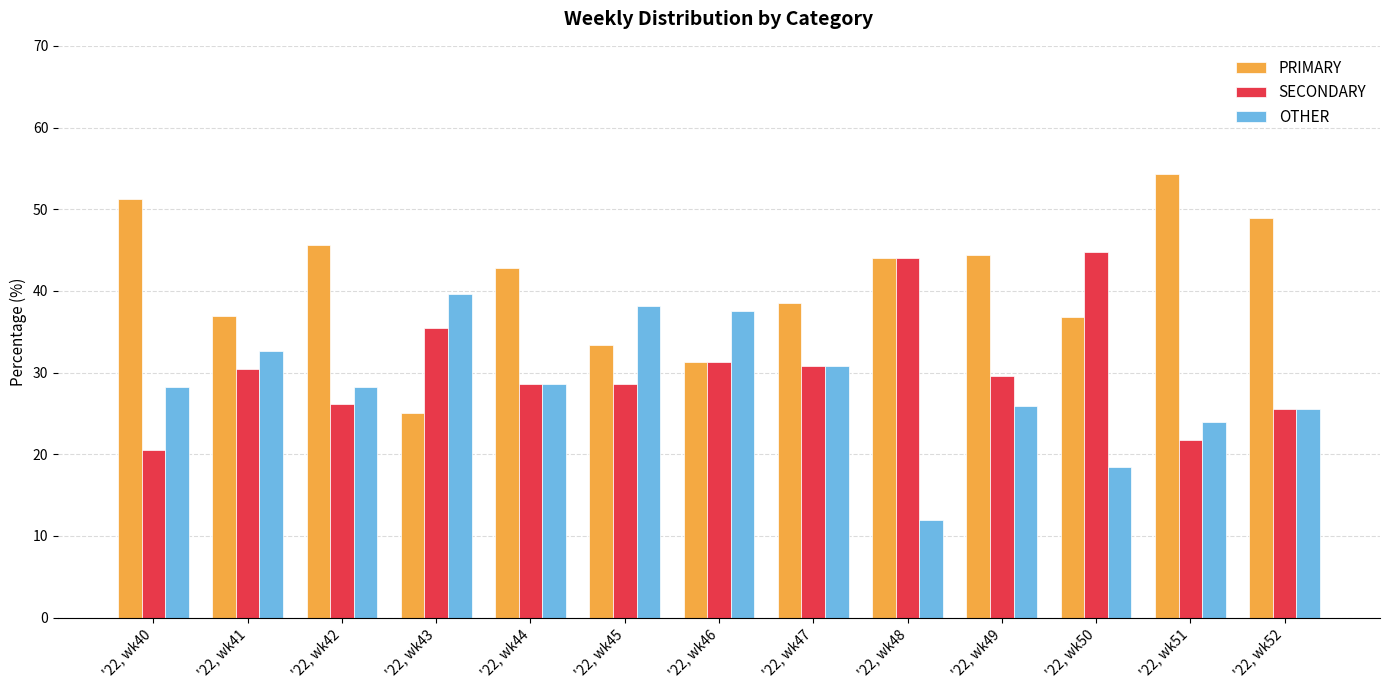

True or false: SECONDARY has a value of 73.8 at '22, wk48.

False